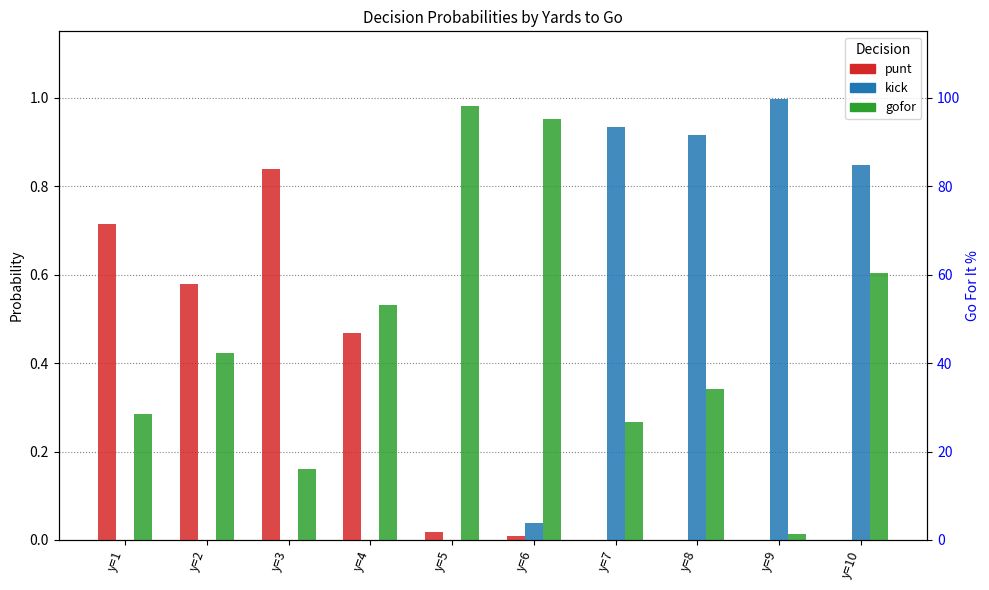

How many distinct data groups are displayed?

3